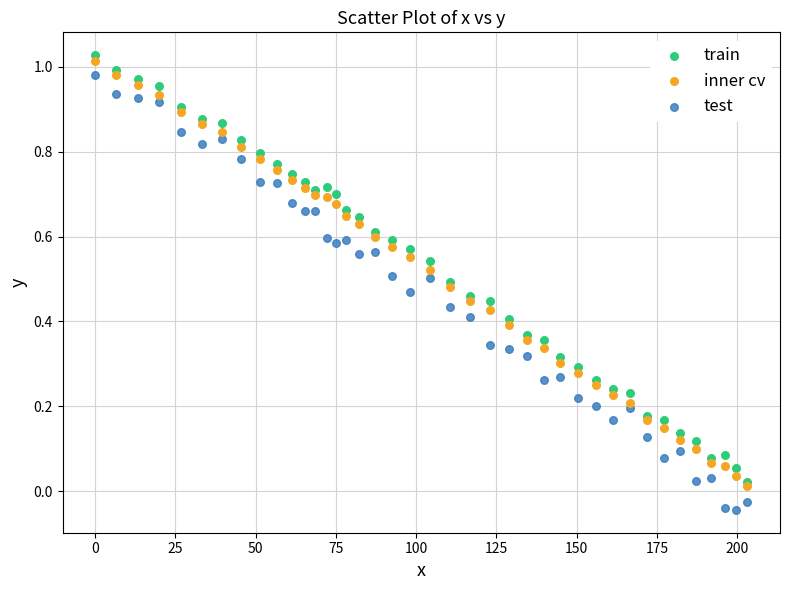

Which series reaches the minimum Y coordinate?

test